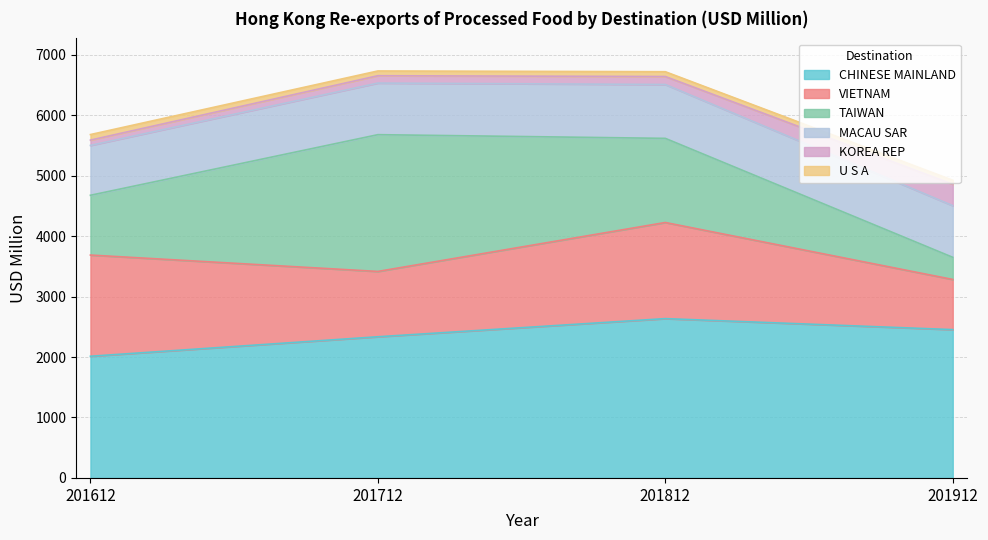

Which category has the highest value across all series?

201812